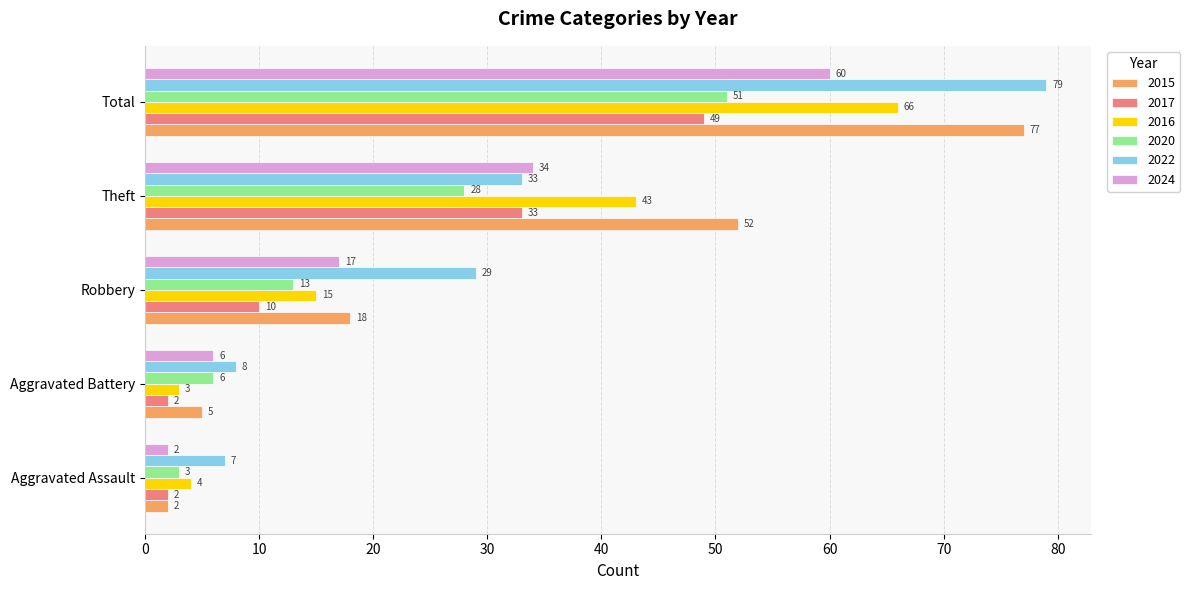

Which category has the highest value in the 2017 series?

Total